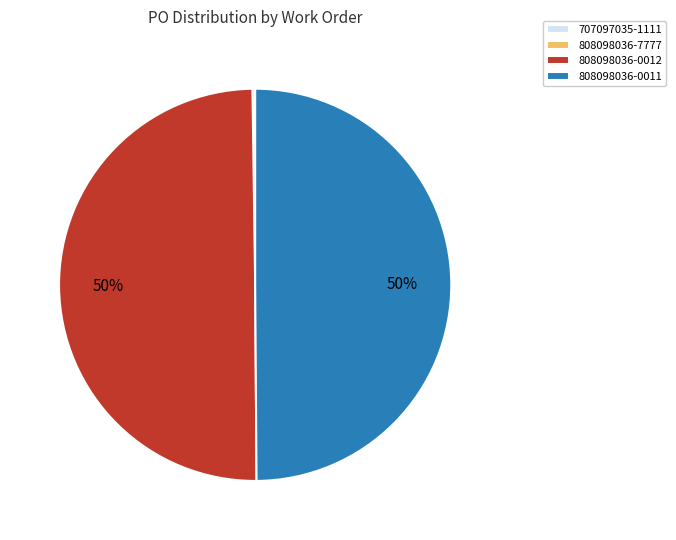

Is it true that 808098036-0011 is 50% of the pie?

True